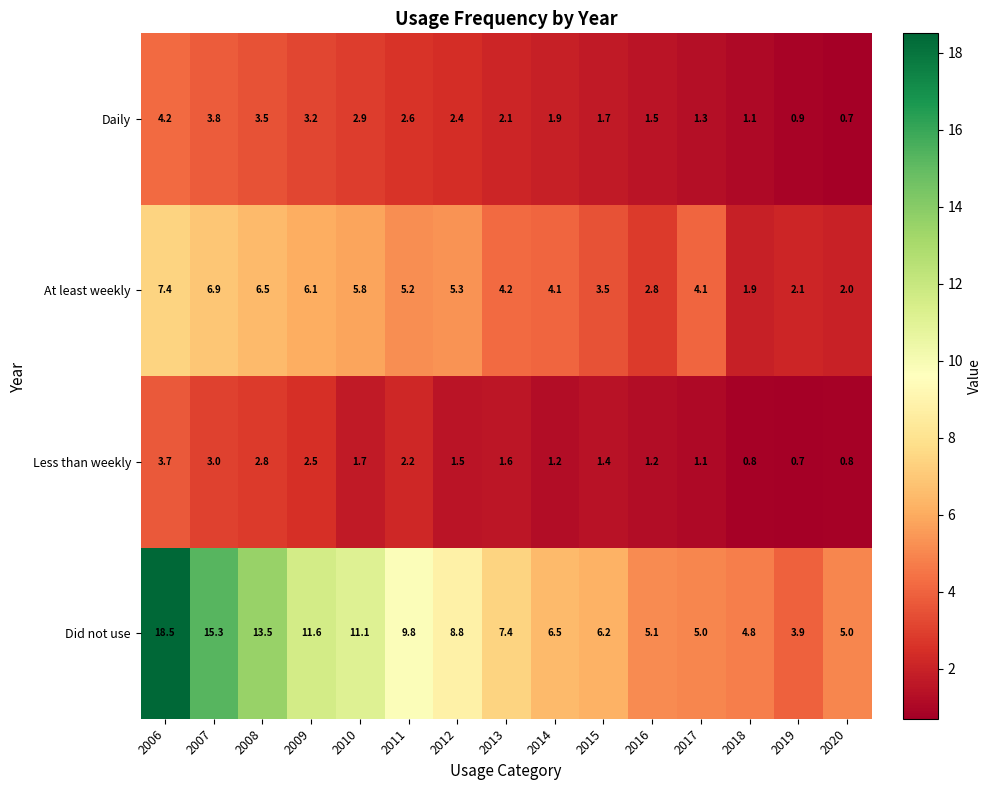

At how many categories does at least one series exceed 1?

15